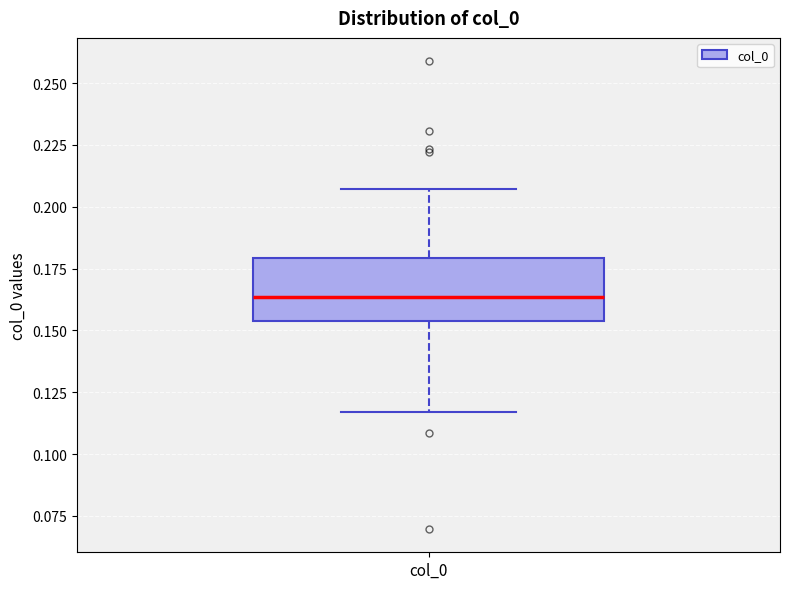

Transcribe this box plot: give where the median line is, the range the box spans, and where the two whiskers end, as read against the y-axis. The values are not printed on the chart, so give them approximately, as read against the axis.

median 0.165, box 0.155 to 0.180, whiskers 0.115 to 0.205